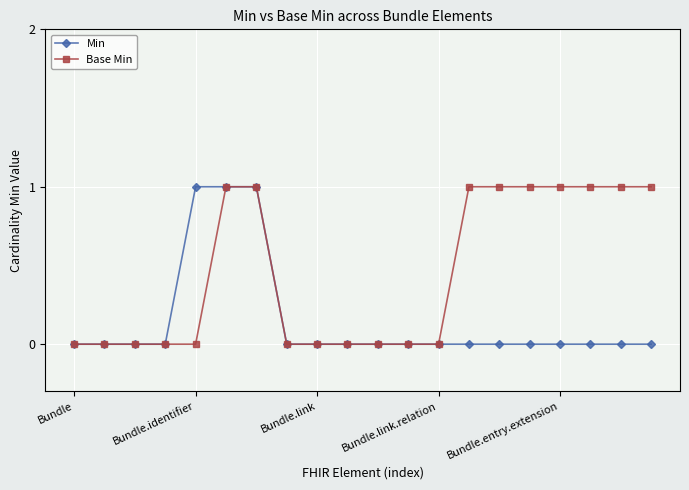

How many series are shown in this chart?

2